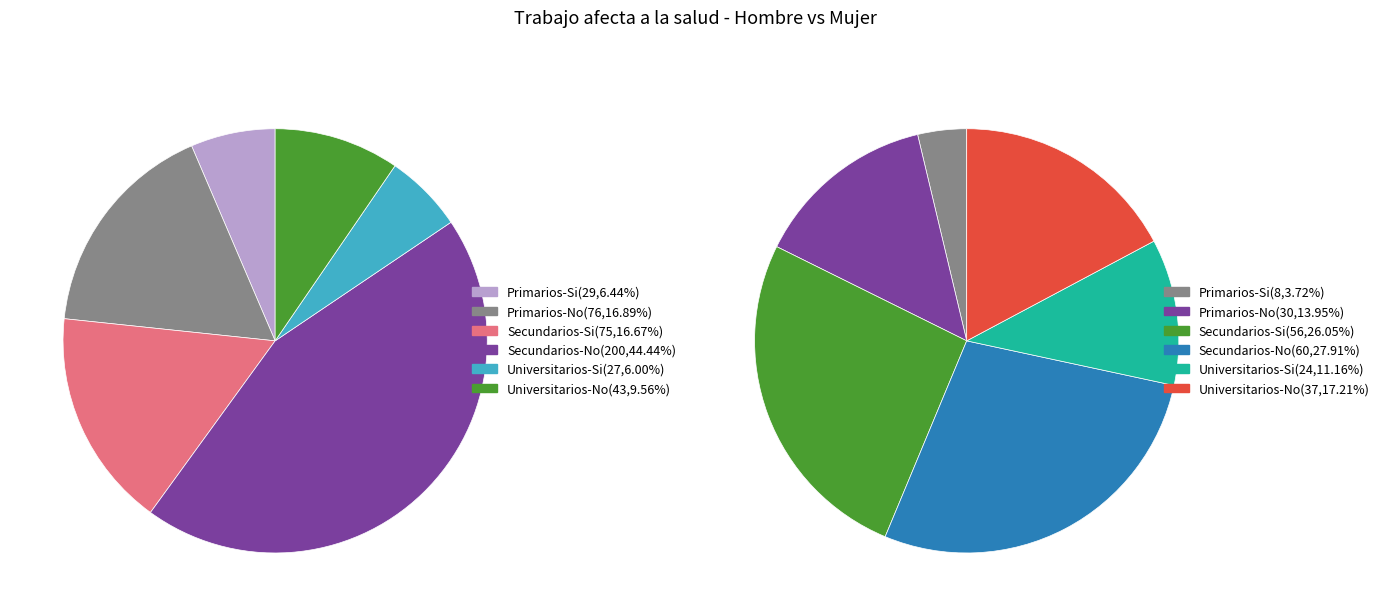

Which slice is the smallest?

Universitarios